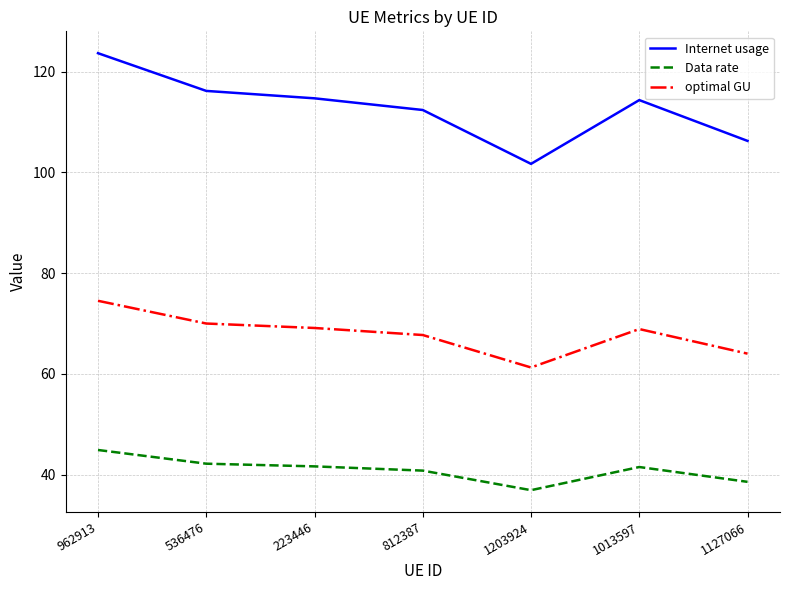

What is the spread (max minus min) of values at 536476?

74.0